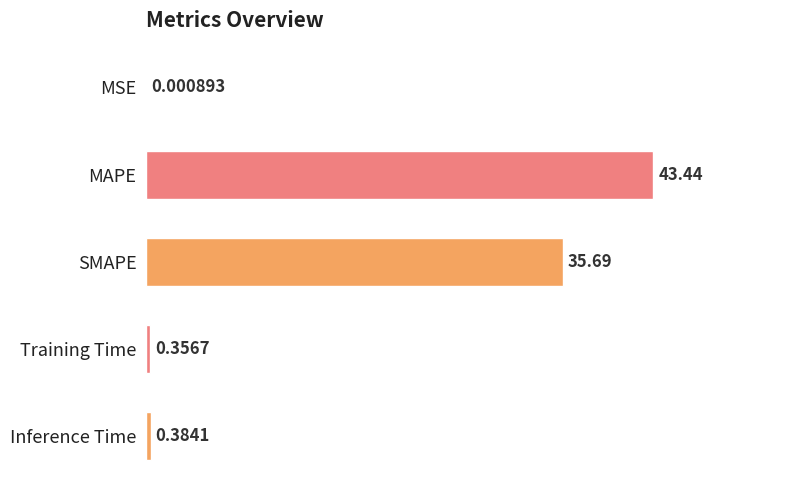

Where is the data nearest to the value 21?

SMAPE